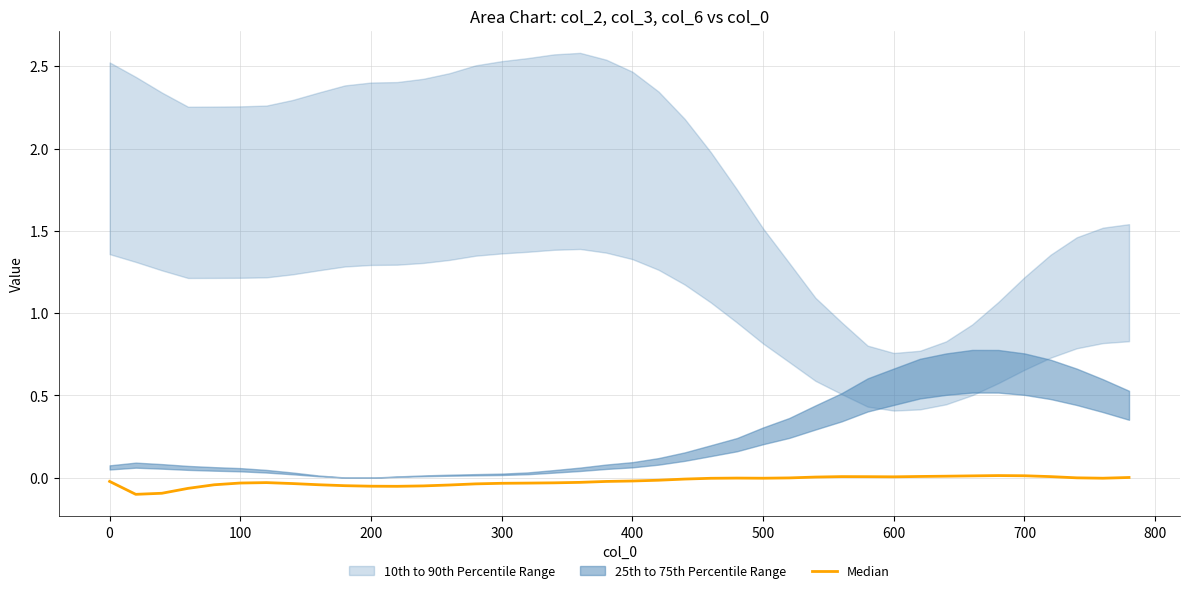

How many values are below 0?

29